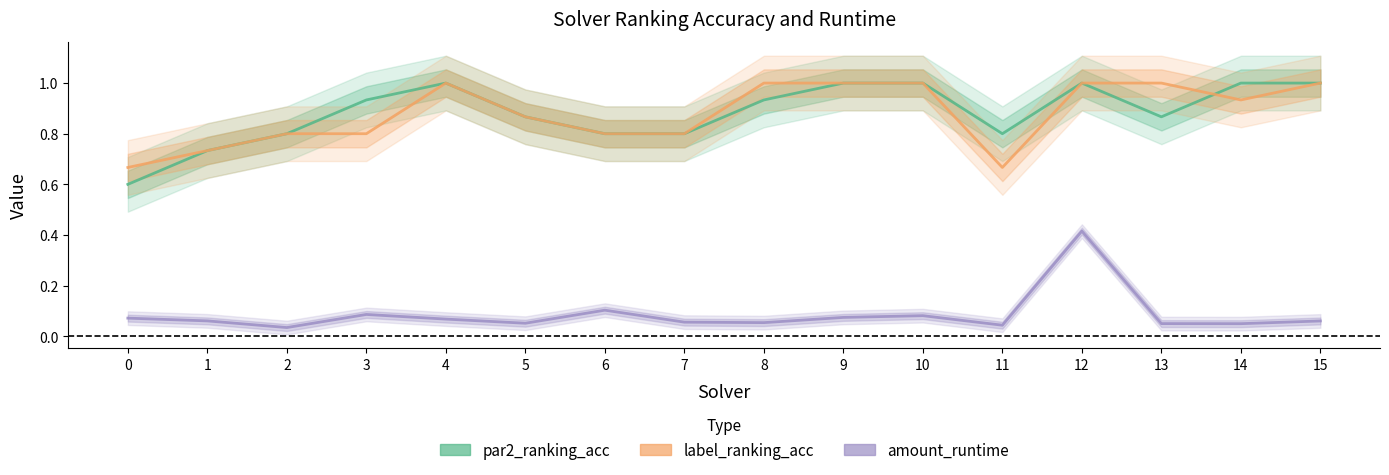

Is it true that amount_runtime equals 0.1 at 4?

False